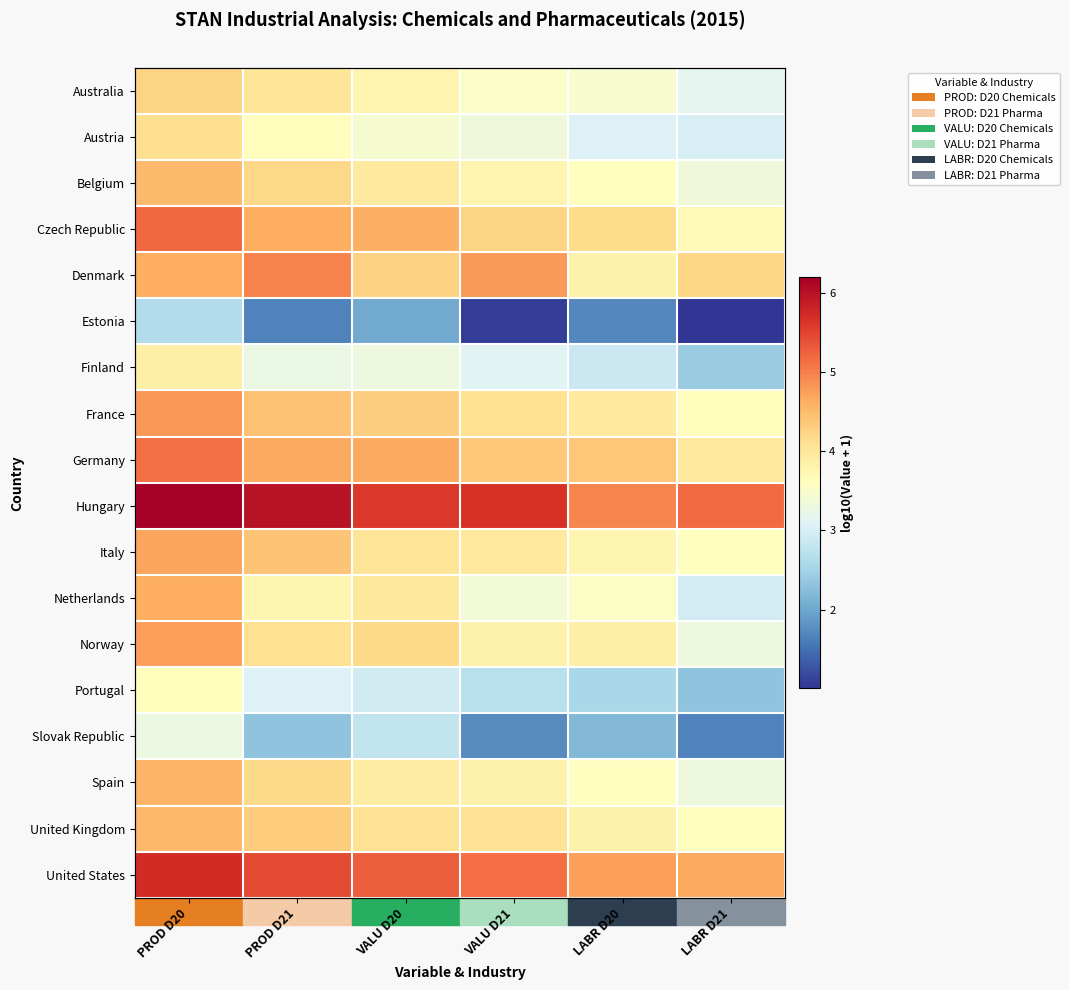

What is the total value across all series at VALU D20?

71.1